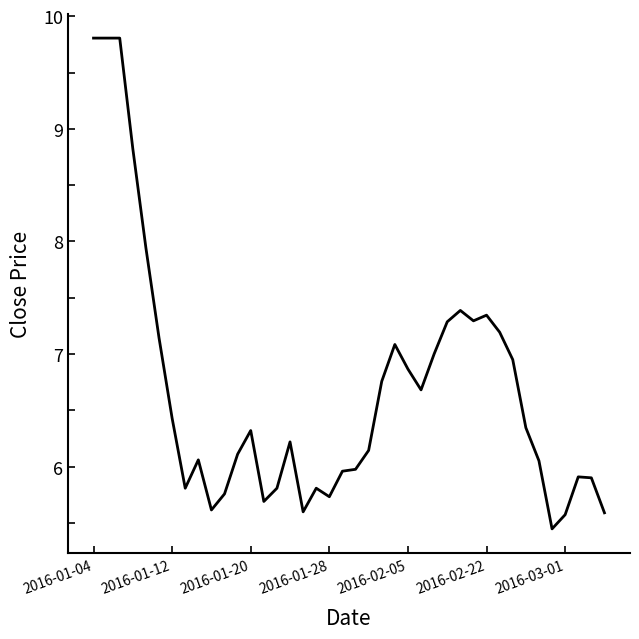

What is the greatest value displayed?

9.8